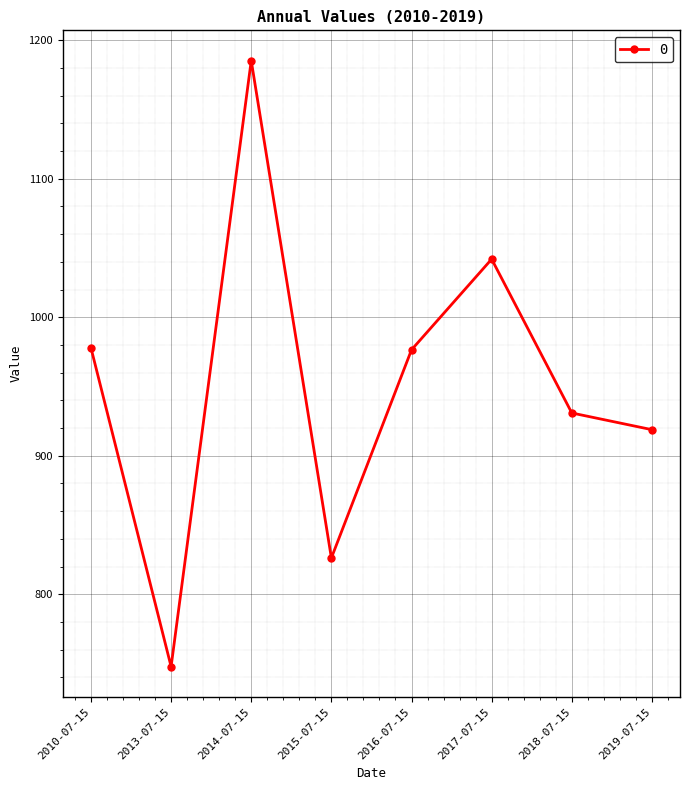

Approximately how many times larger is the value at 2013-07-15 compared to 2015-07-15?

0.9